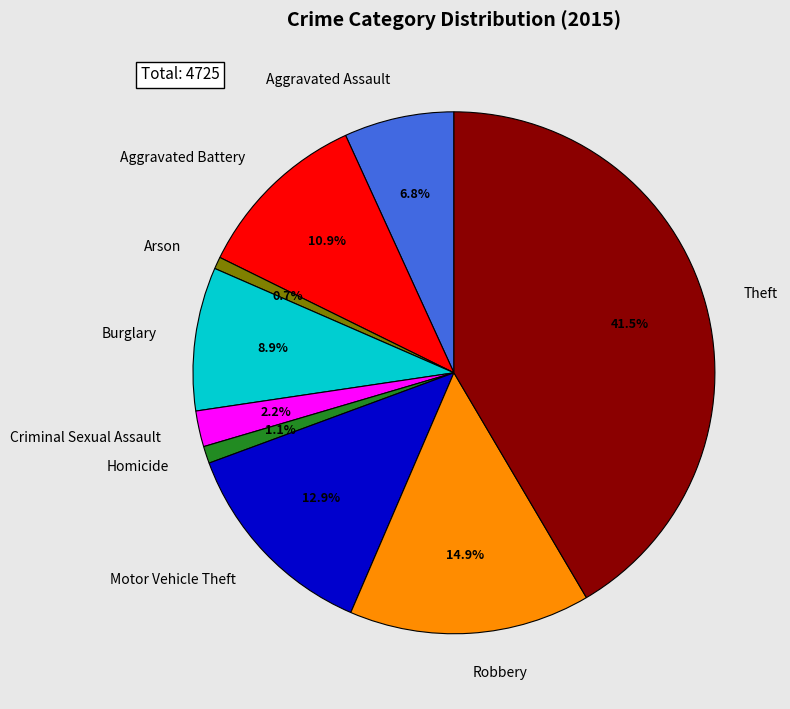

What percentage do Aggravated Assault and Burglary together represent?

15.7%